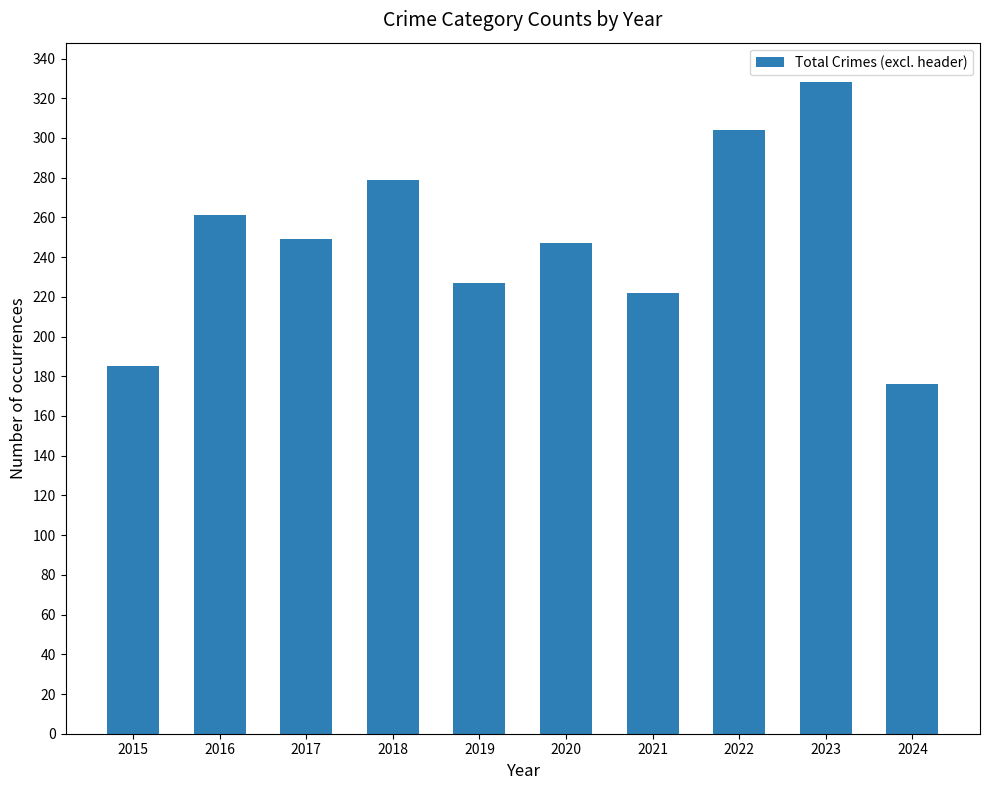

The value at 2018 is 181. True or false?

False